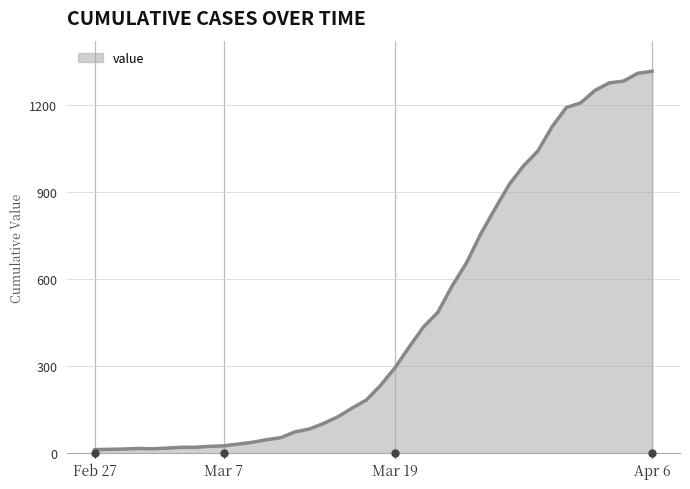

What is the difference between the maximum and second lowest values?

1303